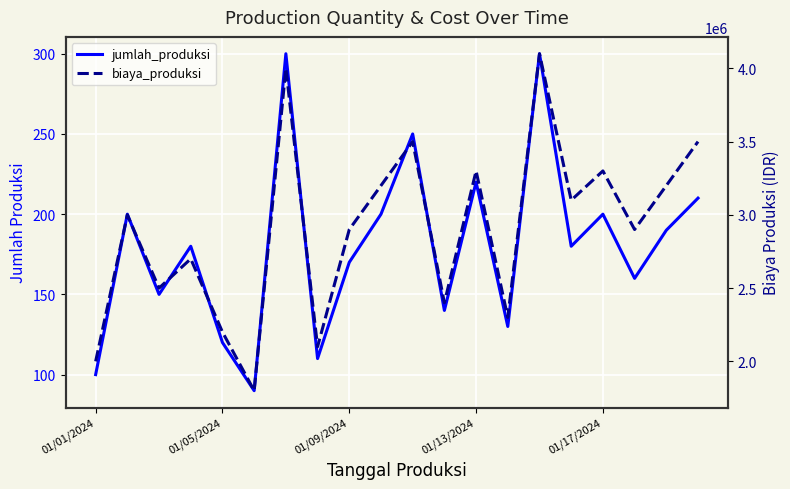

How many values in the biaya_produksi series are below 3000000?

10